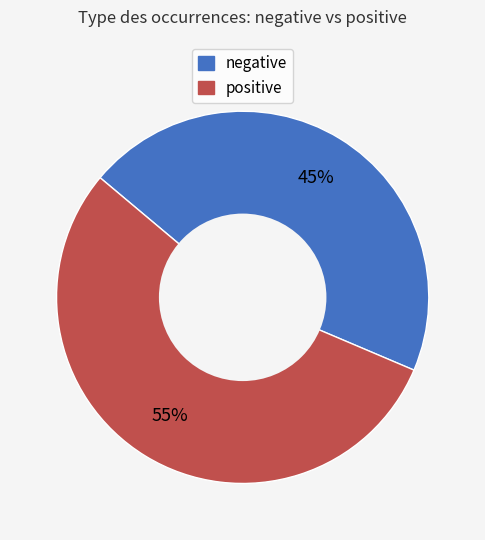

How many slices are in this pie chart?

2